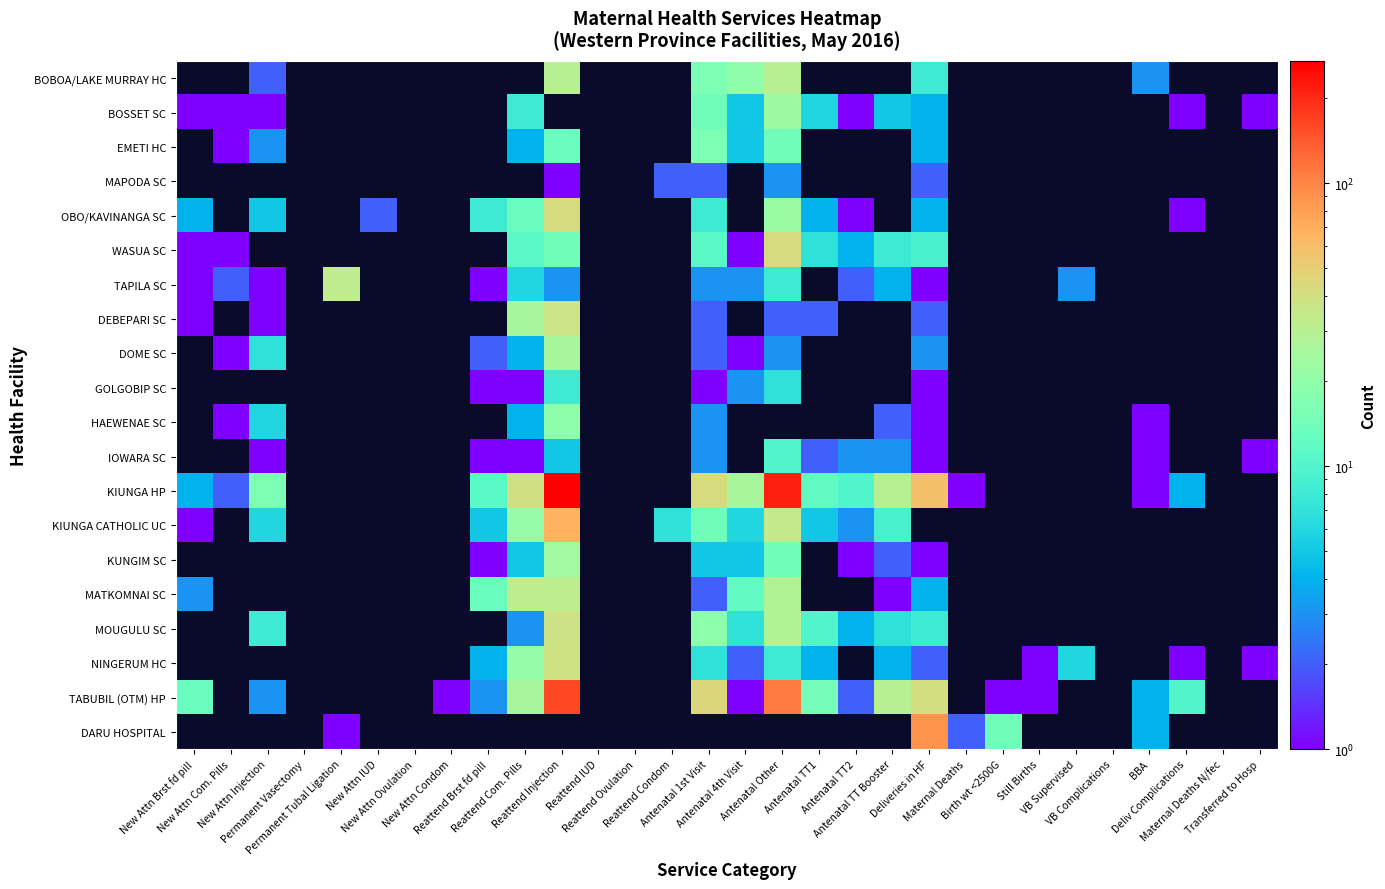

Which series has the largest range (max minus min)?

KIUNGA HP